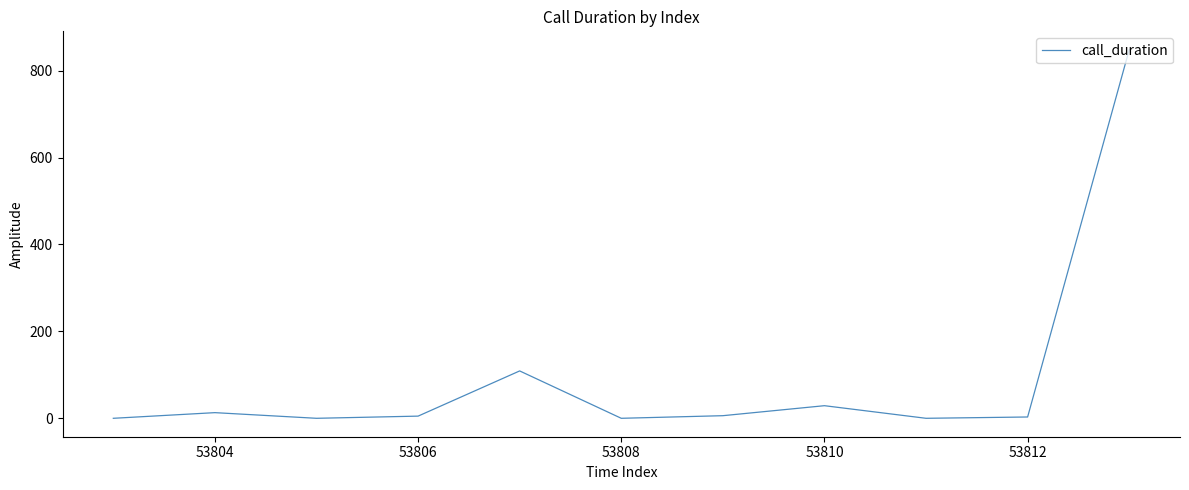

What is the maximum value shown in the chart?

848